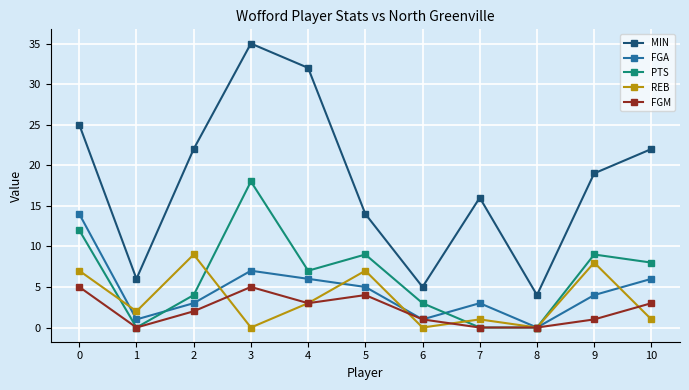

Which series has the largest total across all categories?

MIN